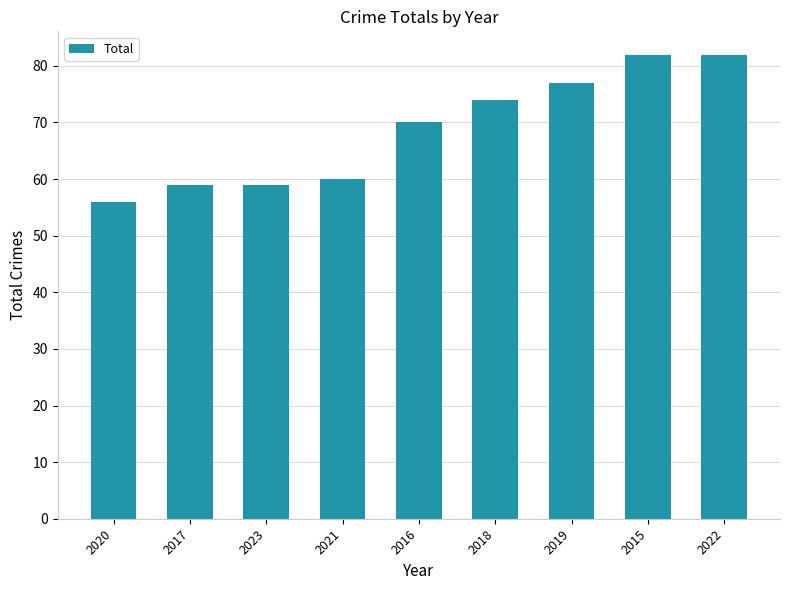

What is the label of the 7th bar from the right?

2023